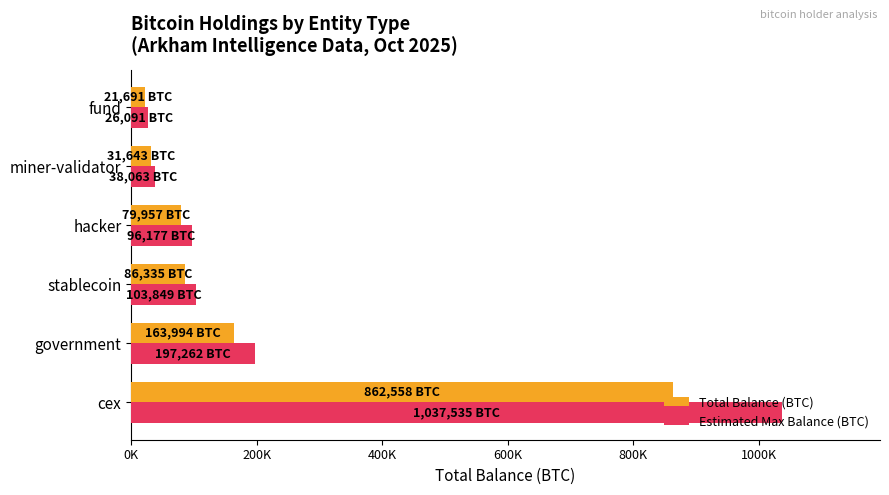

Which category has the highest value across all series?

cex